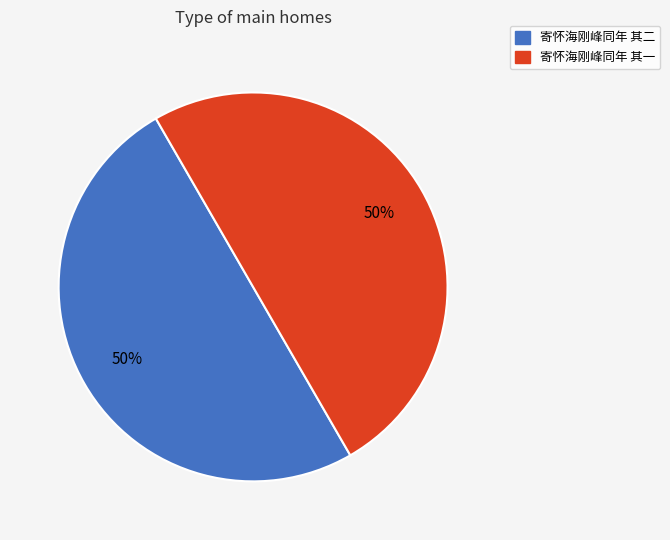

The 寄怀海刚峰同年 其一 slice represents 56% of the pie. True or false?

False